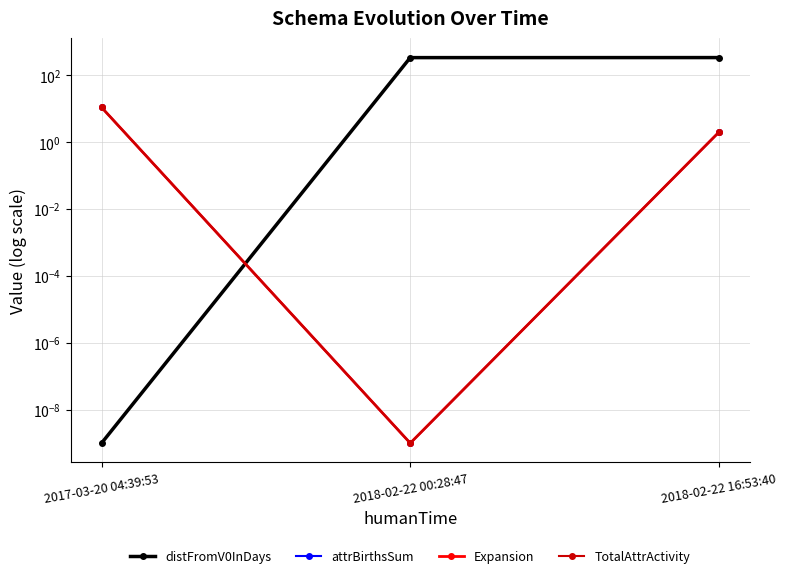

The value of Expansion at 2018-02-22 00:28:47 is 0.0. True or false?

True